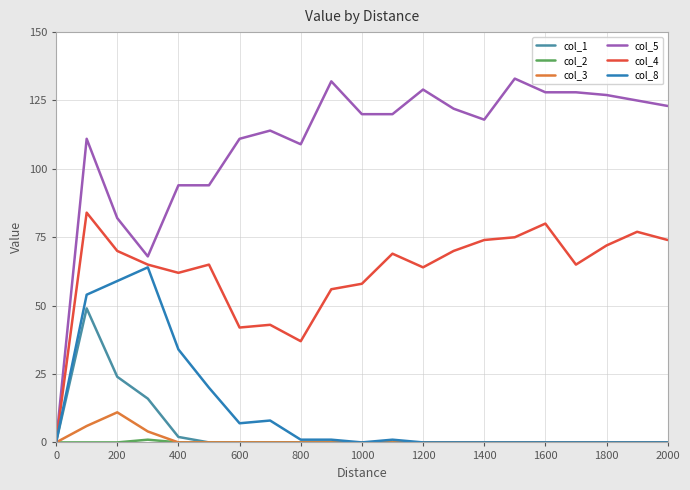

Which series has the largest total across all categories?

col_5